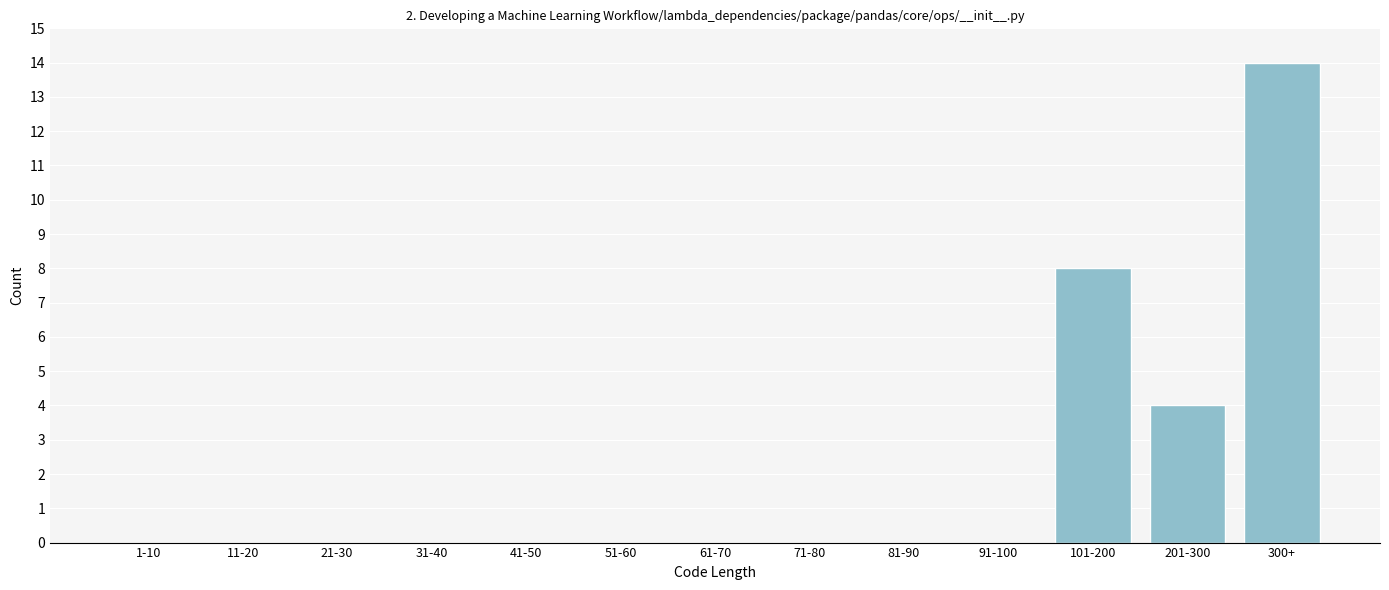

Reading right to left, list all the values displayed in this chart.

300+=14	201-300=4	101-200=8	91-100=0	81-90=0	71-80=0	61-70=0	51-60=0	41-50=0	31-40=0	21-30=0	11-20=0	1-10=0